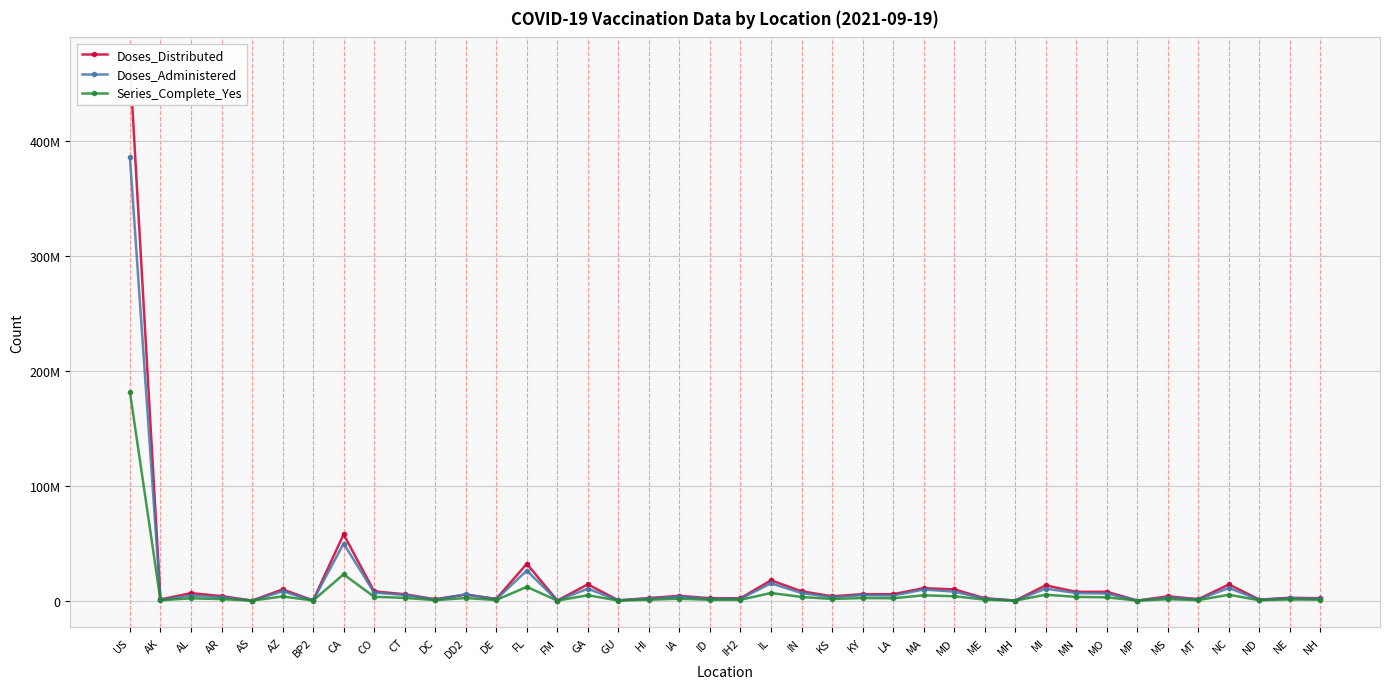

At which label does Series_Complete_Yes first exceed 1677814?

US